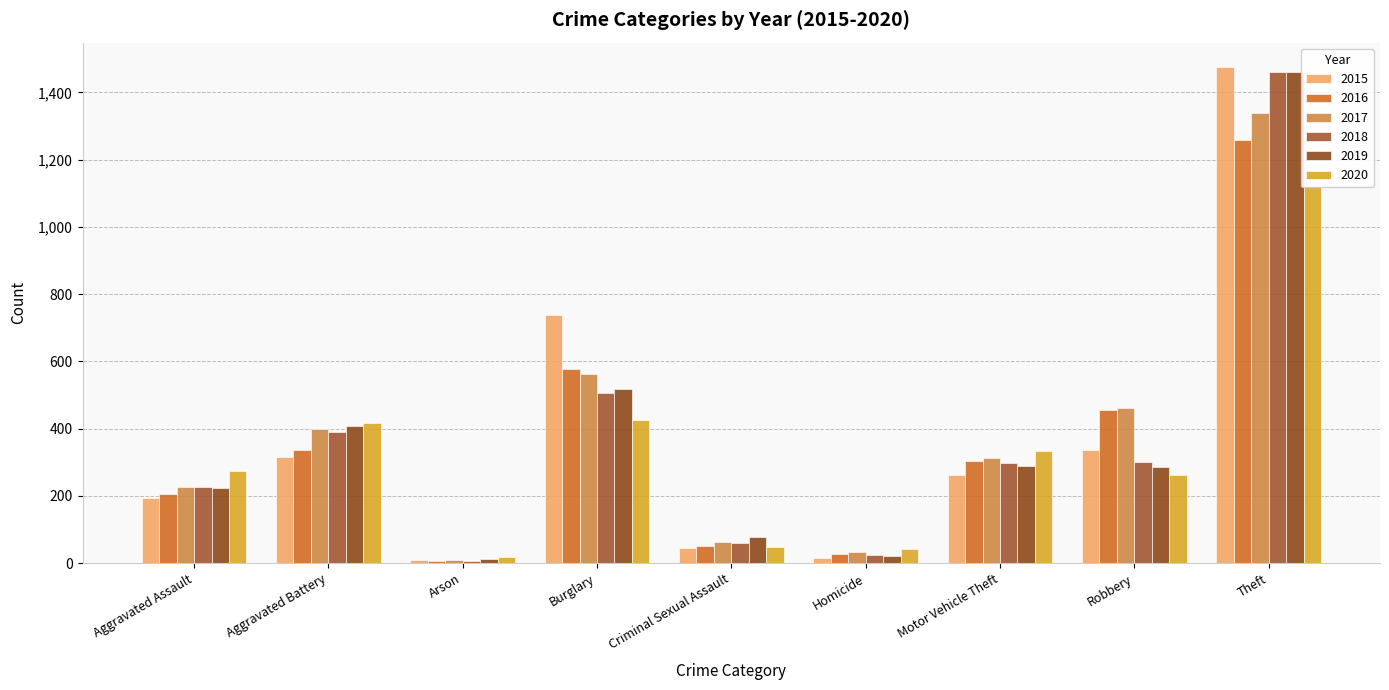

What is the label of the 3rd bar from the left?

Arson